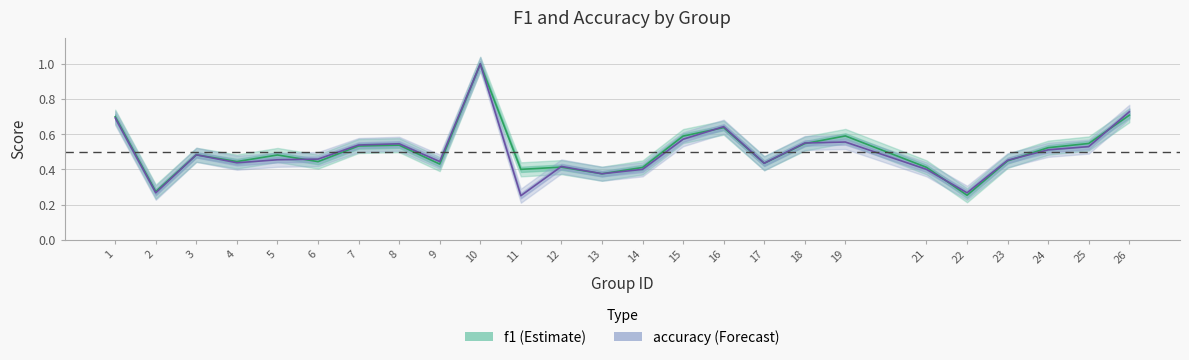

At which category is the sum across all series the highest?

10